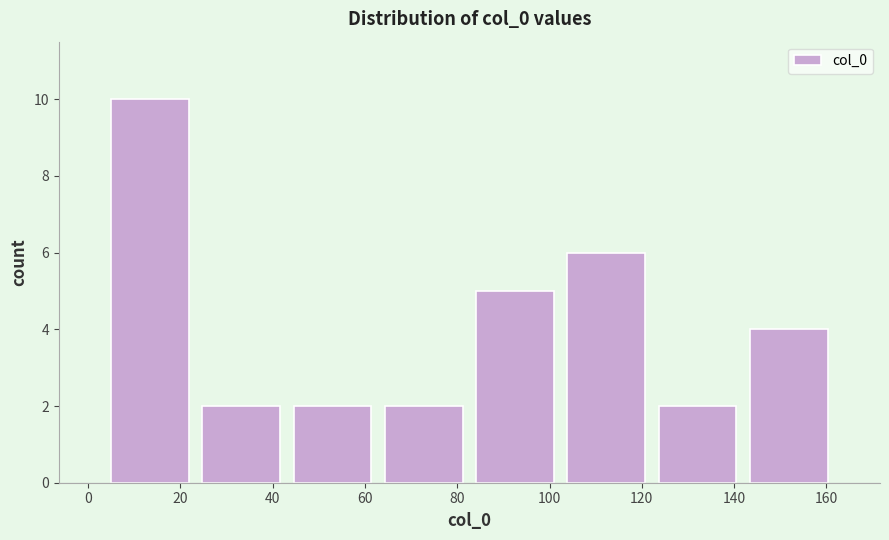

Reading left to right, transcribe this chart: for each bar, give the range it covers on the x-axis and its height. Neither the bar edges nor the heights are printed on the chart, so give them approximately, as read against the axes.

4 to 24: 10
24 to 44: 2
44 to 62: 2
62 to 82: 2
82 to 102: 5
102 to 122: 6
122 to 142: 2
142 to 162: 4